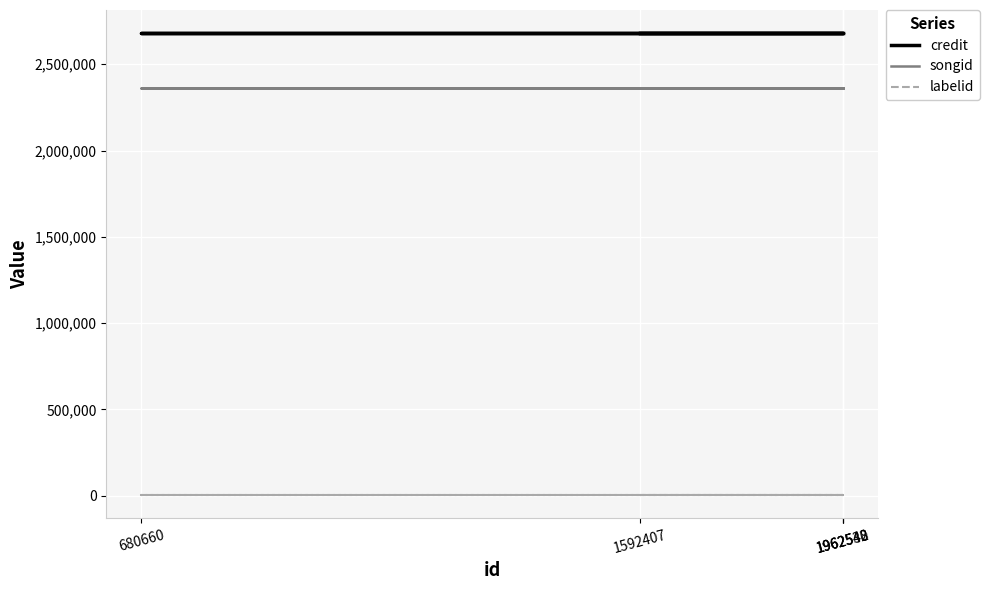

Which series has the widest spread of values?

credit